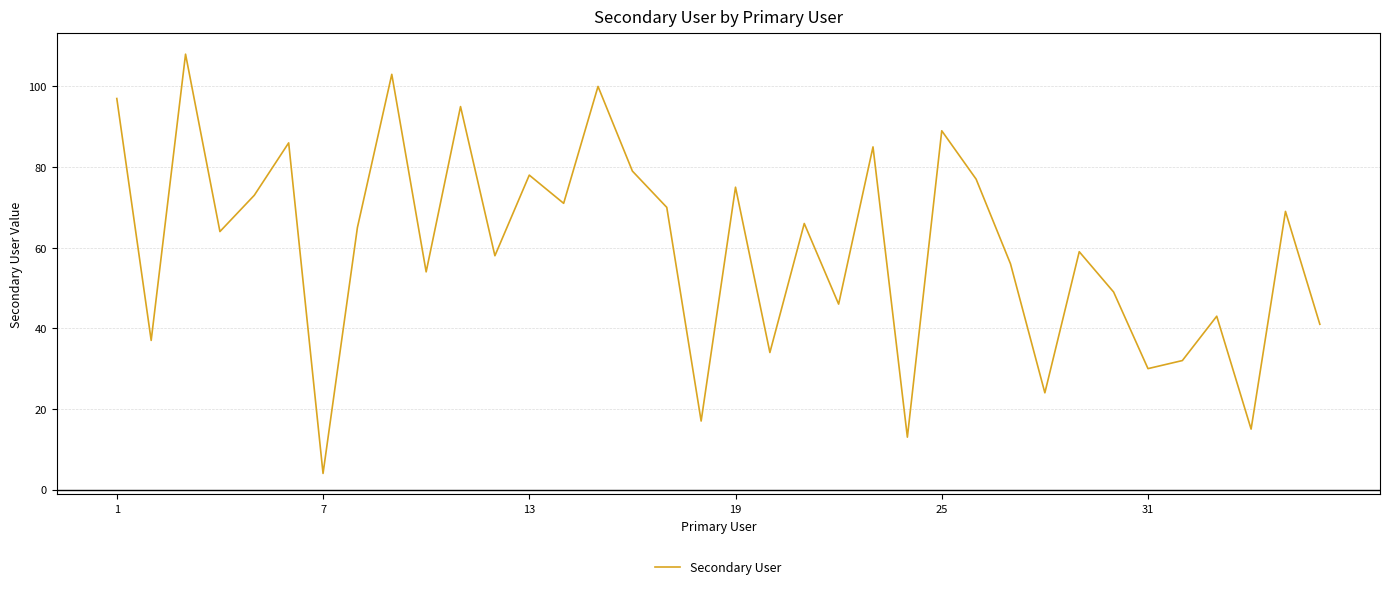

What is the greatest value displayed?

108